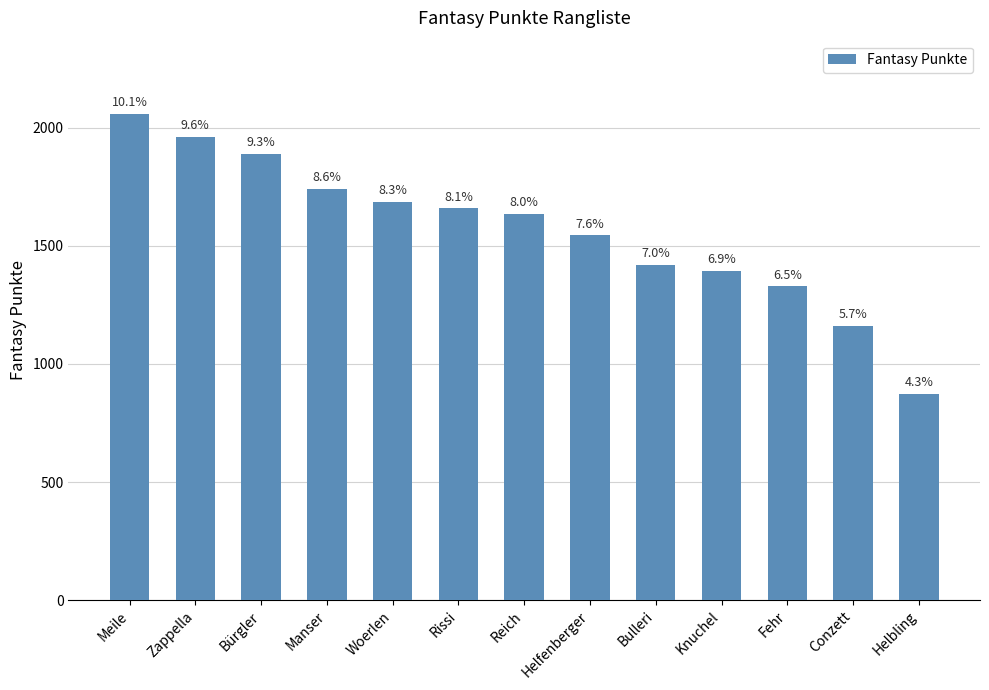

Which label corresponds to the smallest value in the chart?

Helbling